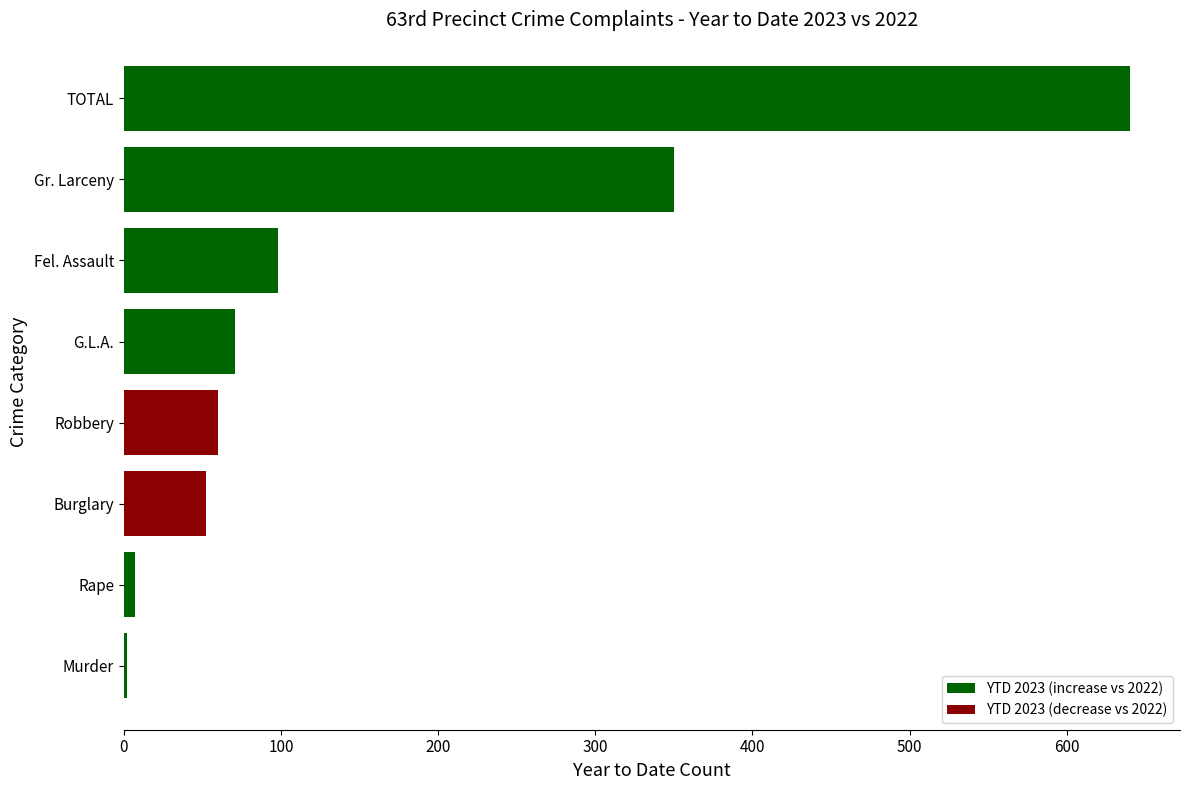

What is the sum of the values at Gr. Larceny and Fel. Assault?

448